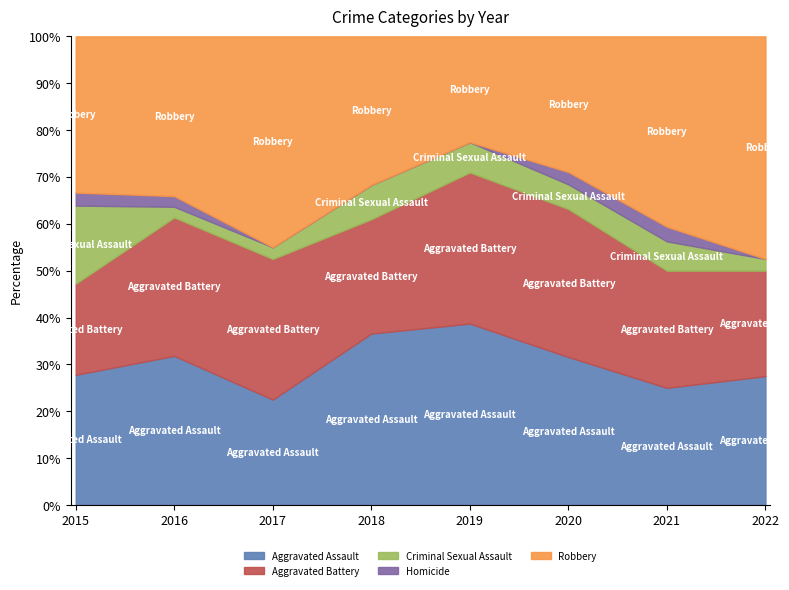

At which category does Robbery reach its first local peak?

2017